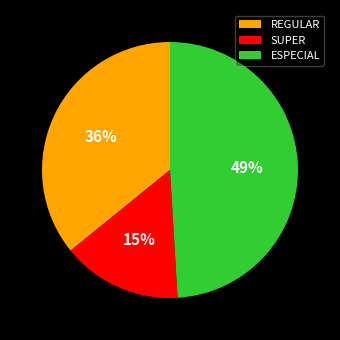

Which slice is the smallest?

SUPER